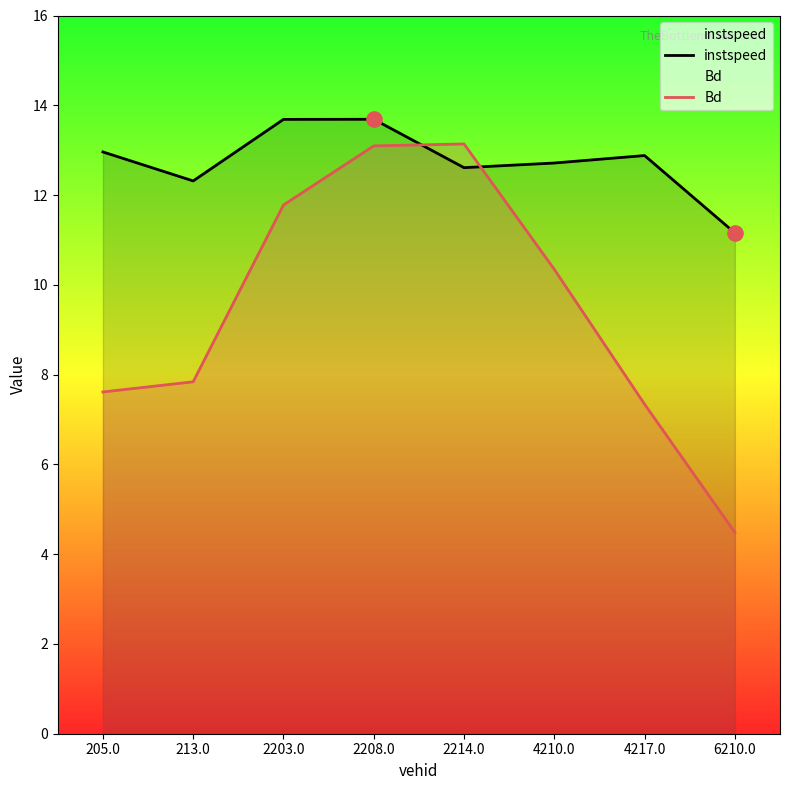

At how many categories does at least one series exceed 8?

8